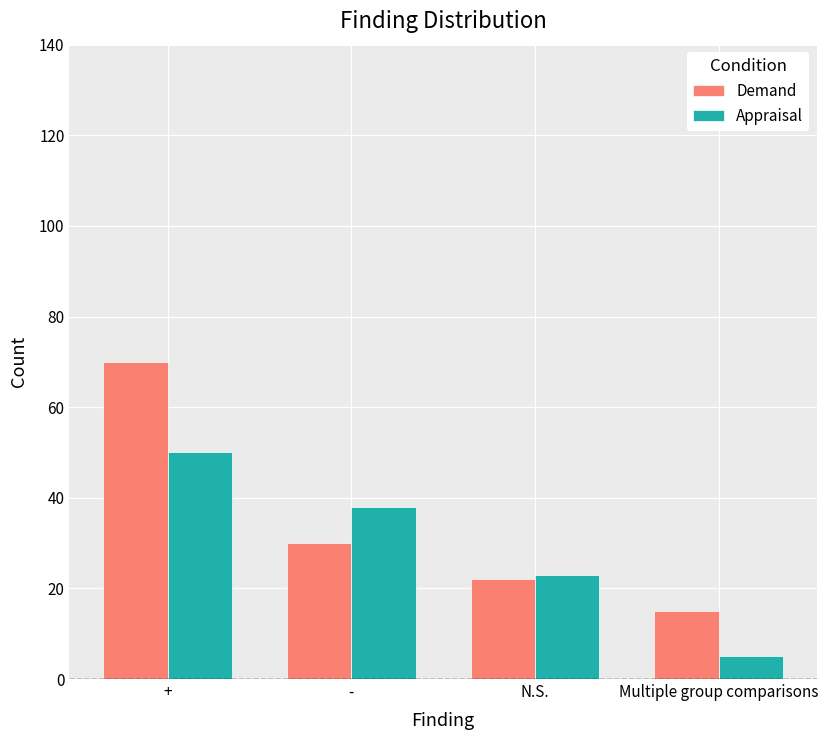

What value does the Demand series have at Multiple group comparisons, to the nearest 5?

15